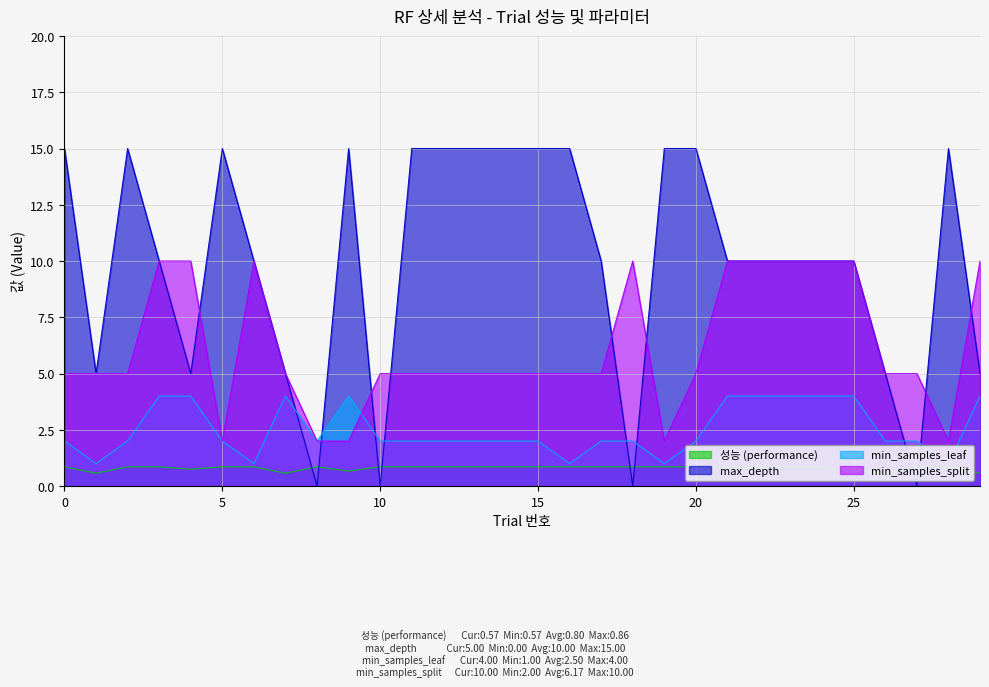

Between 0 and 18, which series saw the biggest shift?

max_depth